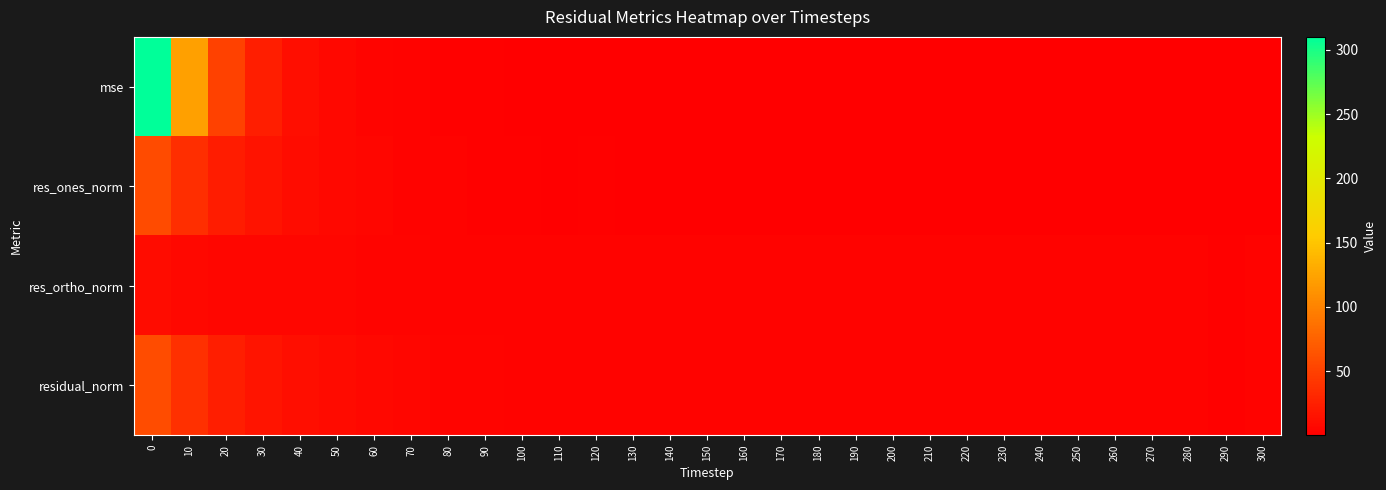

Which has a higher value, 240 or 150?

150